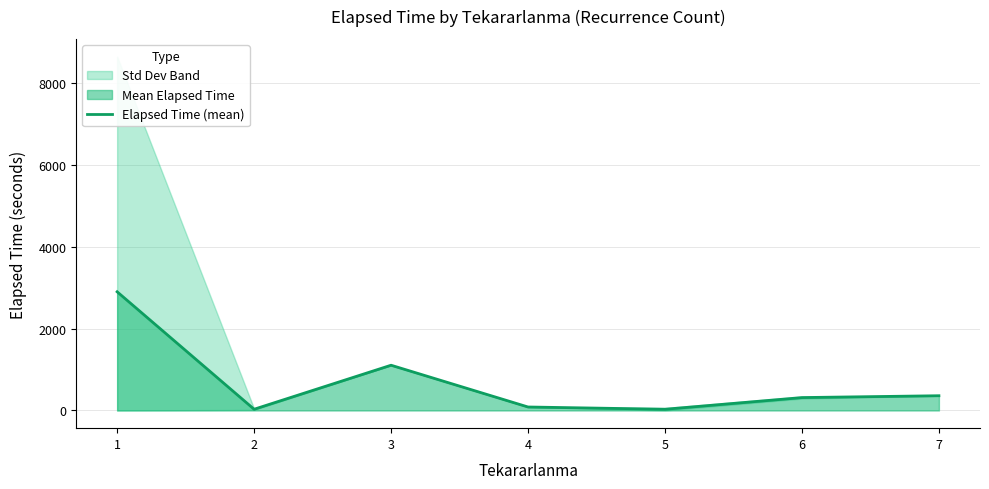

What is the sum of the values at 4 and 1?

2983.8